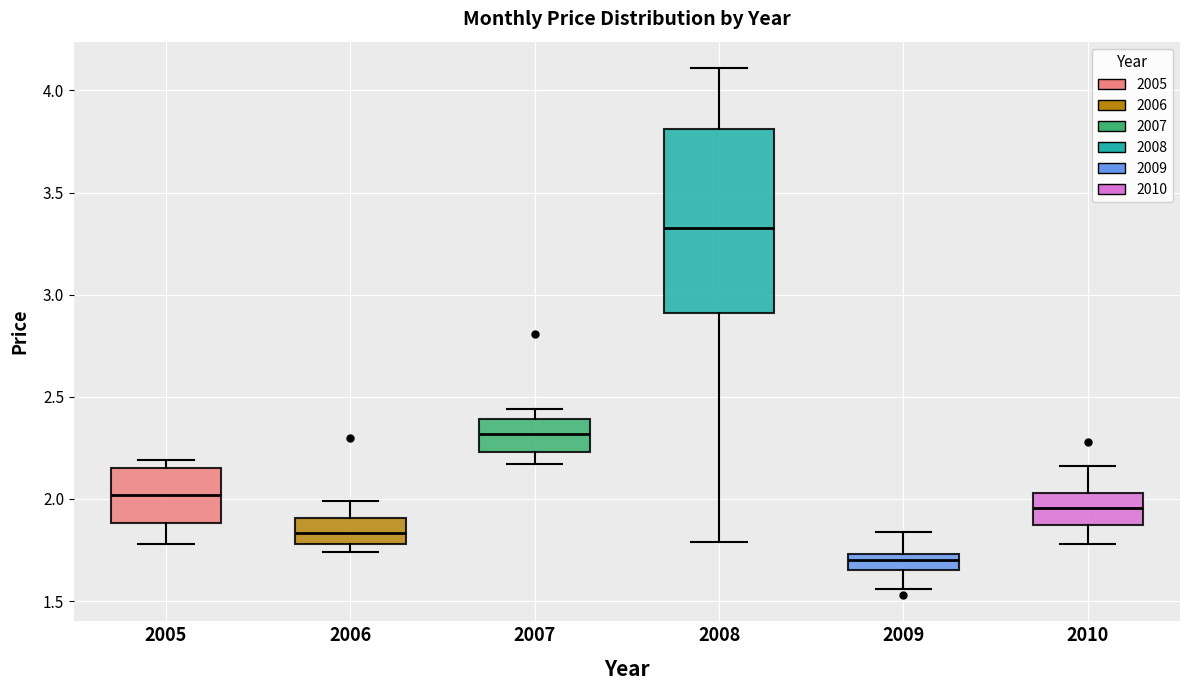

Reading left to right, transcribe this box plot: for each box, give where its median line is, the range the box spans, and where its two whiskers end, as read against the y-axis. The values are not printed on the chart, so give them approximately, as read against the axis.

2005: median 2.00, box 1.90 to 2.15, whiskers 1.80 to 2.20
2006: median 1.85, box 1.80 to 1.90, whiskers 1.75 to 2.00
2007: median 2.30, box 2.25 to 2.40, whiskers 2.15 to 2.45
2008: median 3.35, box 2.90 to 3.80, whiskers 1.80 to 4.10
2009: median 1.70, box 1.65 to 1.75, whiskers 1.55 to 1.85
2010: median 1.95, box 1.85 to 2.05, whiskers 1.80 to 2.15